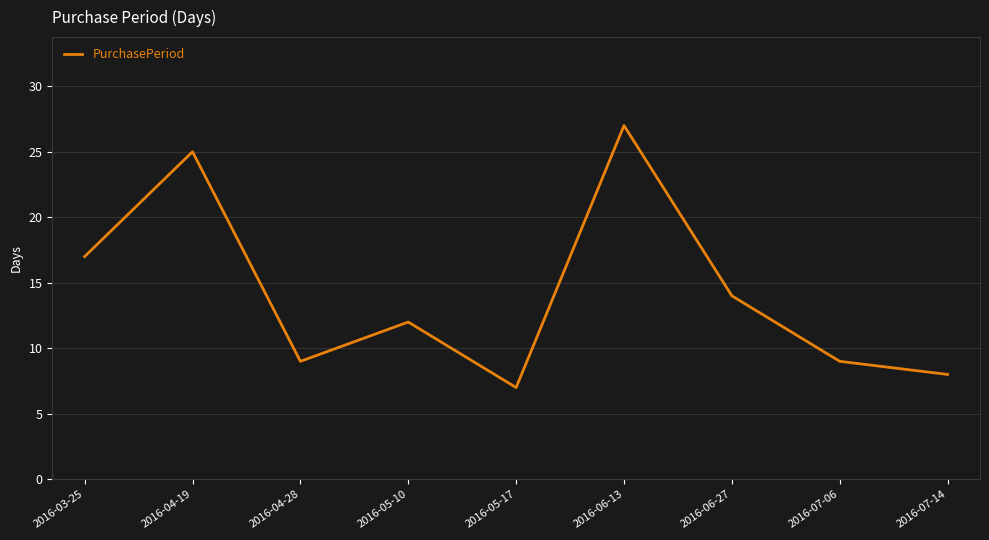

How many lines are shown in the chart?

1